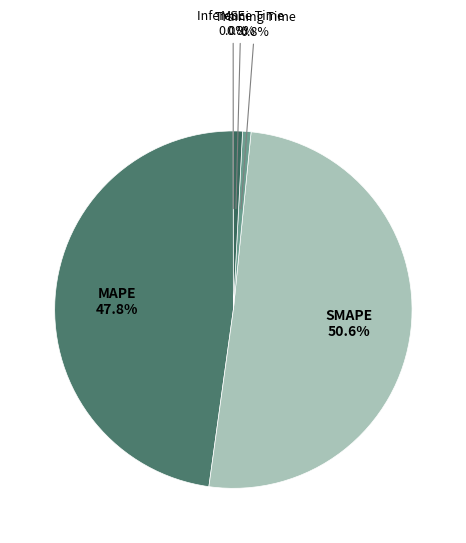

Which slice is the largest?

SMAPE